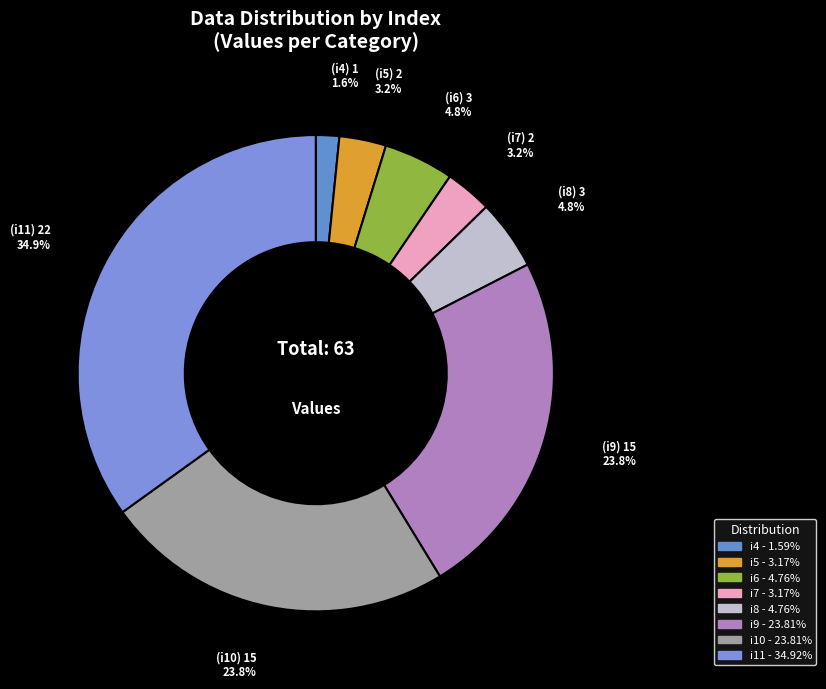

How many segments does this pie chart have?

8